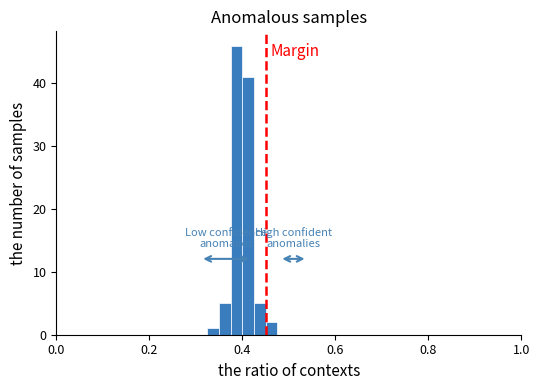

Read against the x-axis, roughly where is the centre of the tallest bar?

0.38